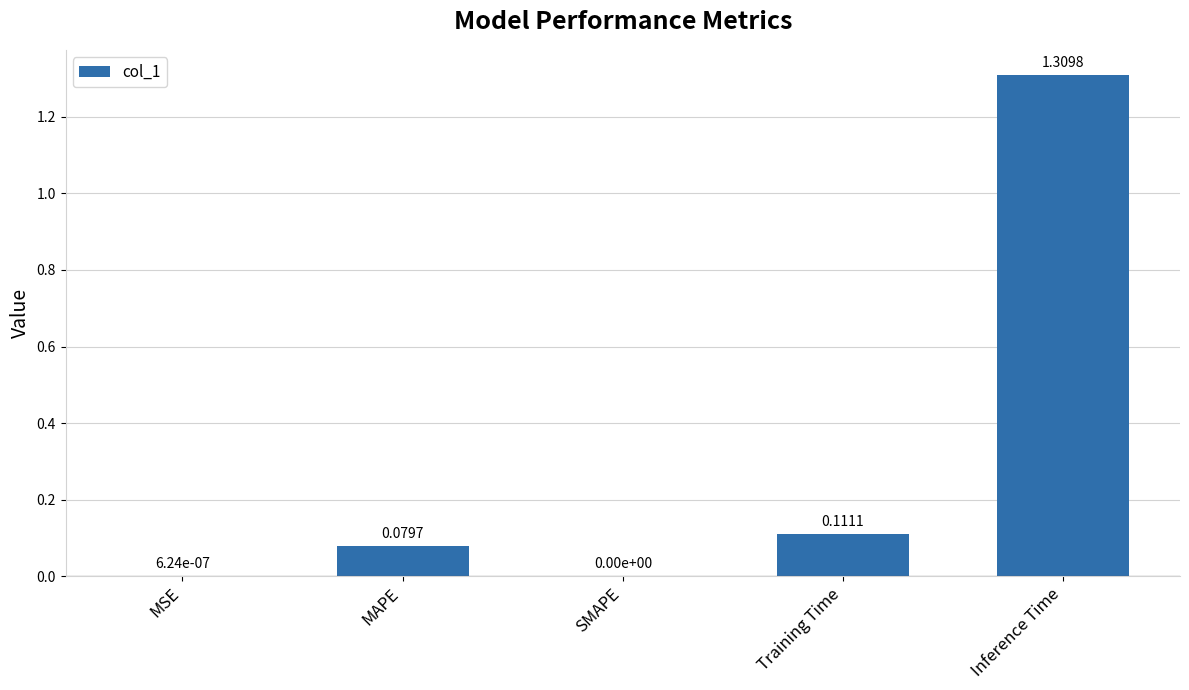

At which category does the chart reach its peak across all series?

Inference Time